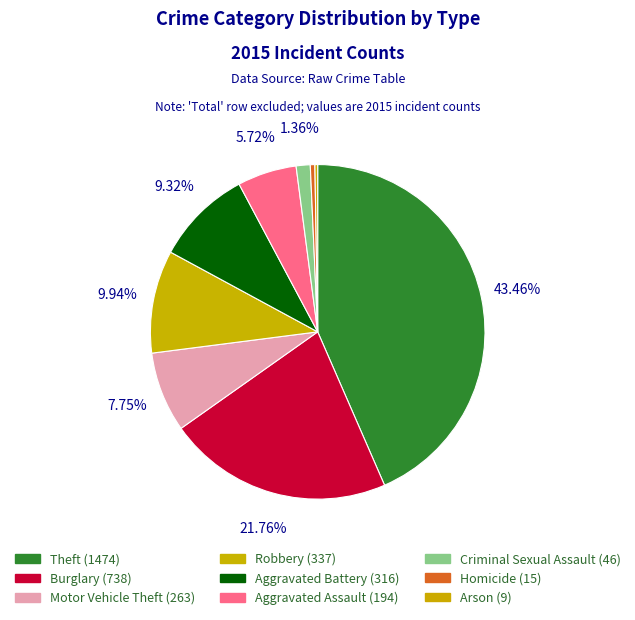

Count the number of slices in the pie.

9